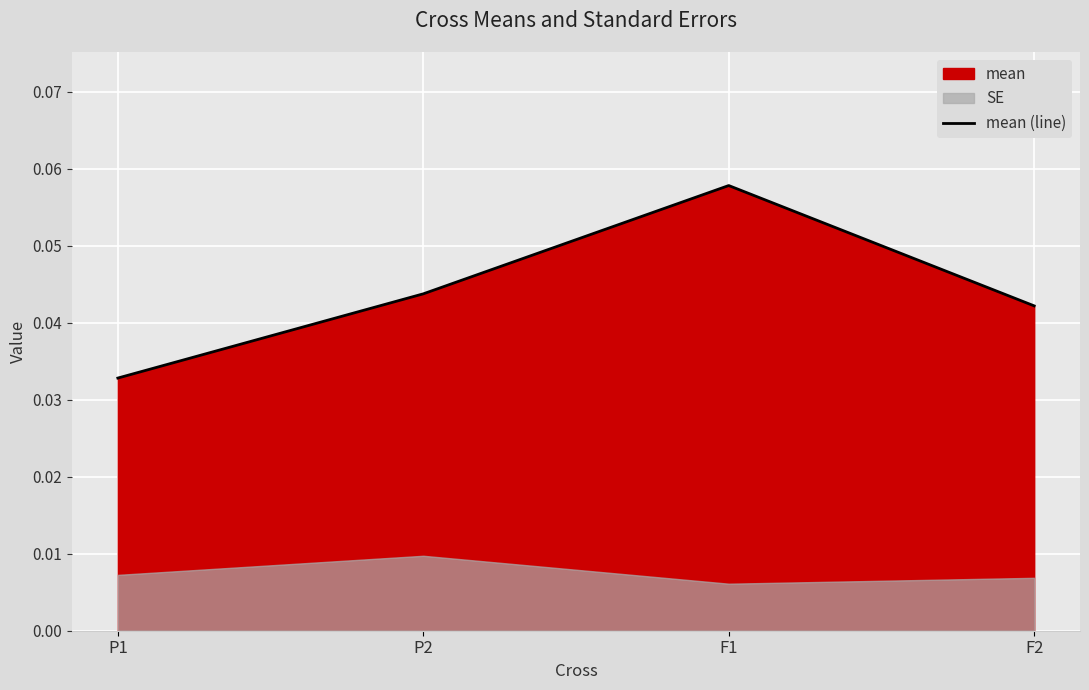

Where is the first local maximum?

F1